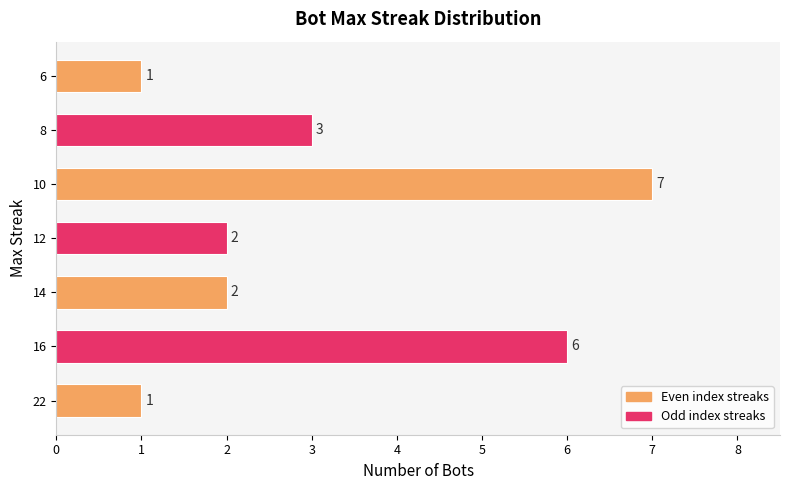

Reading bottom to top, list all the values displayed in this chart.

22=1	16=6	14=2	12=2	10=7	8=3	6=1